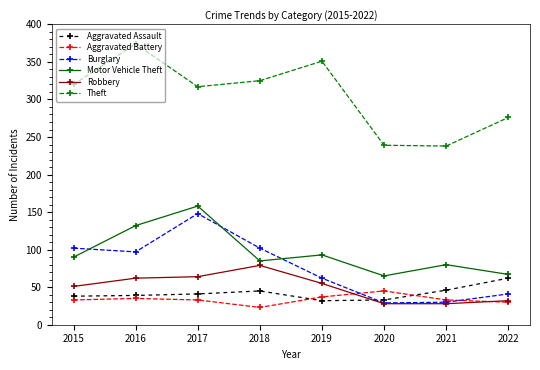

How many distinct data groups are displayed?

6